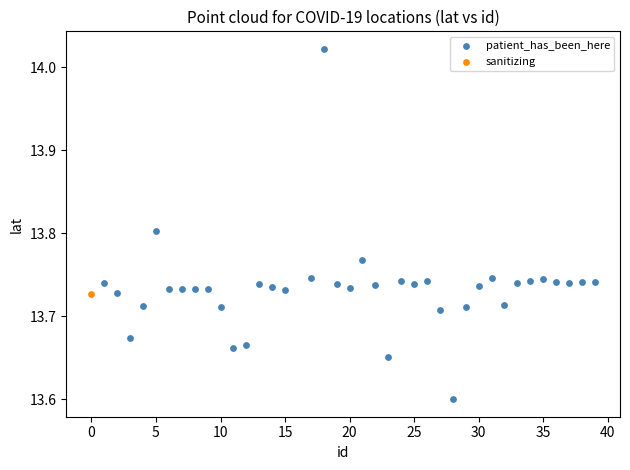

What are all the series names shown in the legend?

patient_has_been_here, sanitizing